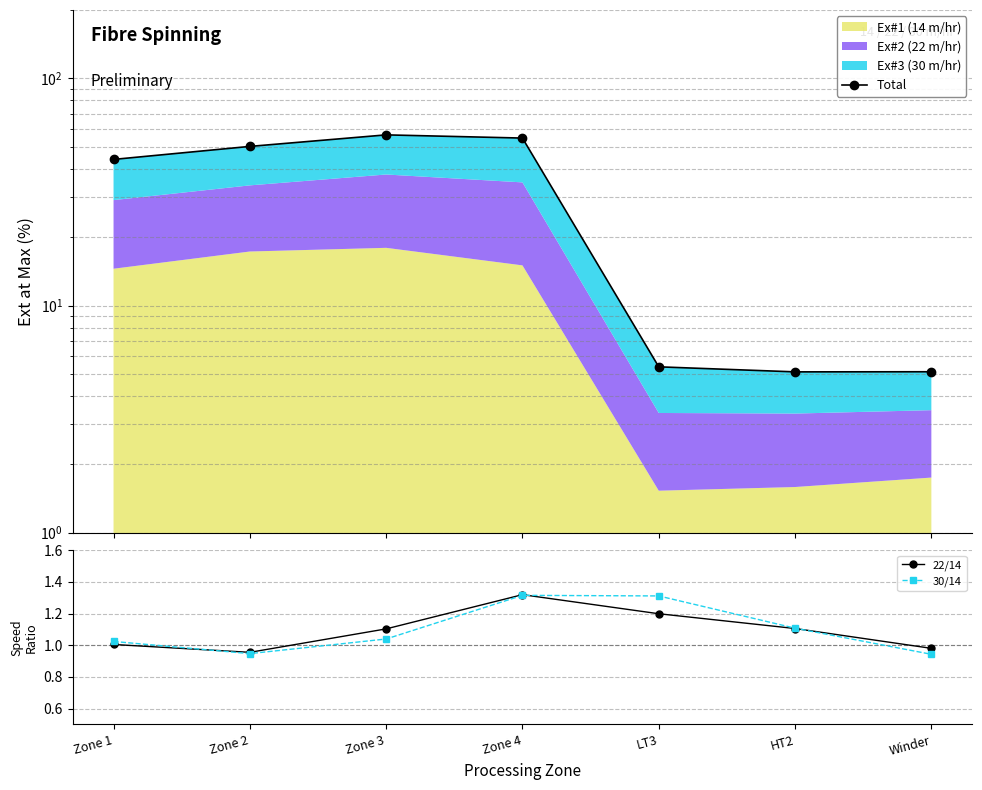

How many times do 30/14 and 22/14 cross each other?

3